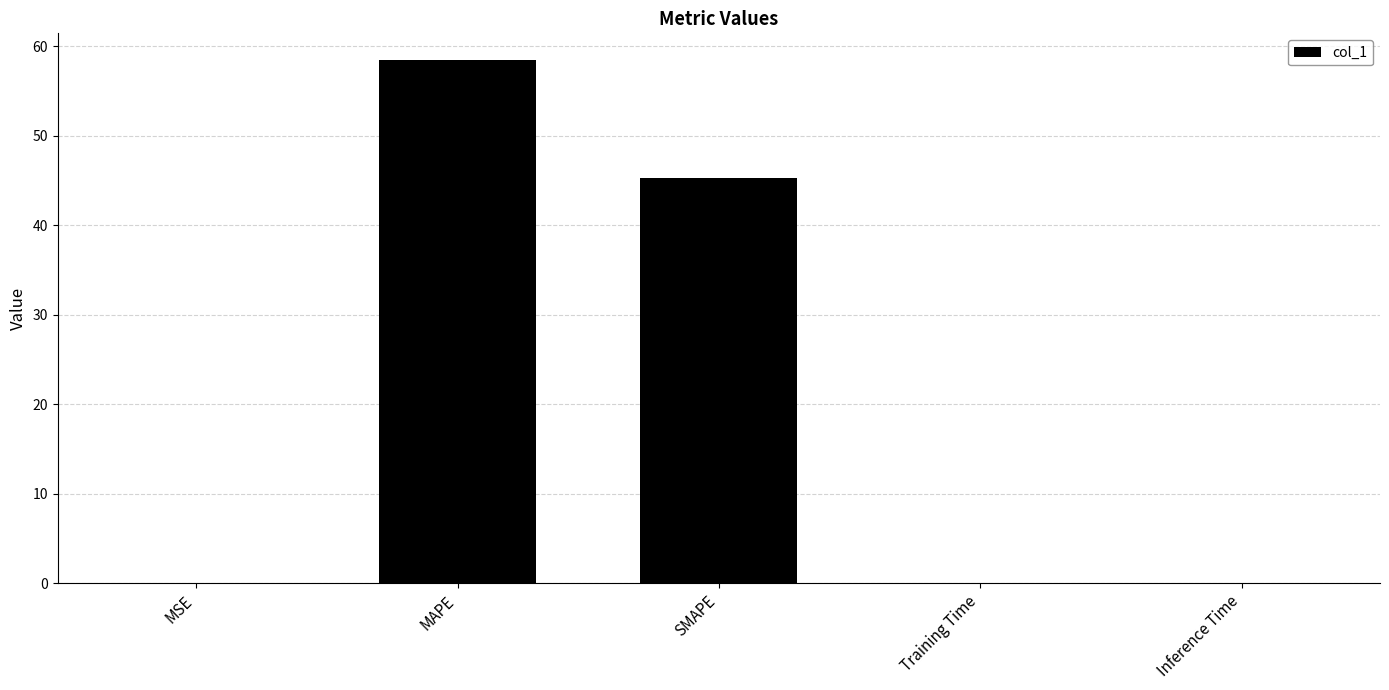

Which label corresponds to the largest value in the chart?

MAPE